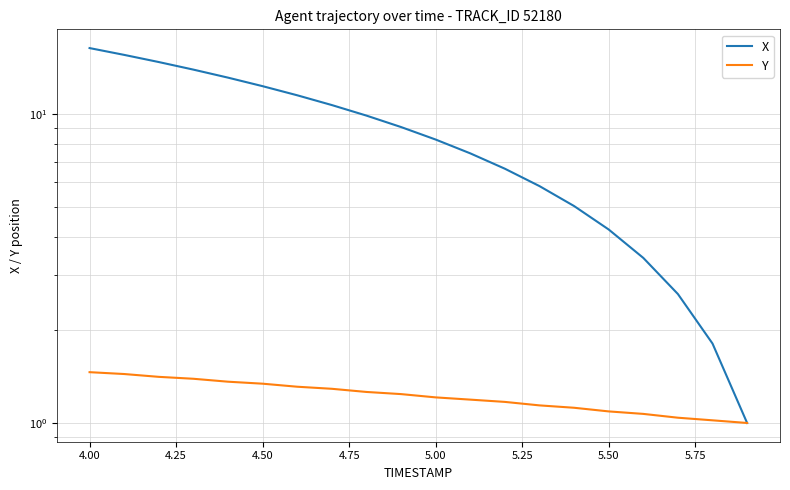

What is the sum of all X values?

173.2